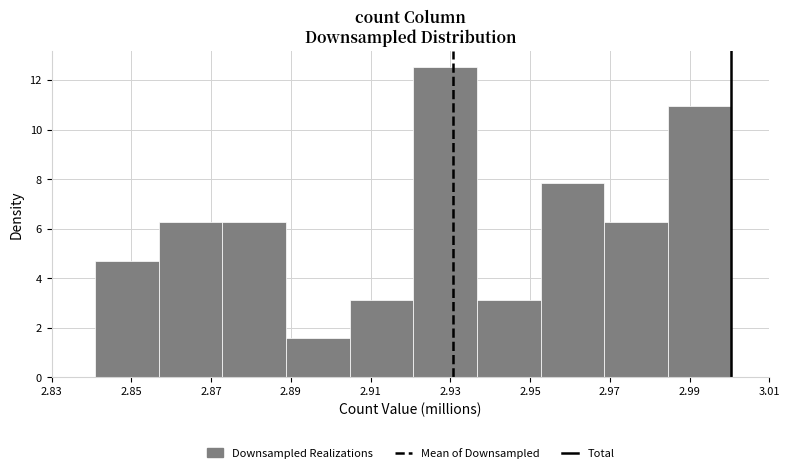

Over which range of the x-axis is the bar tallest?

2.920 to 2.936